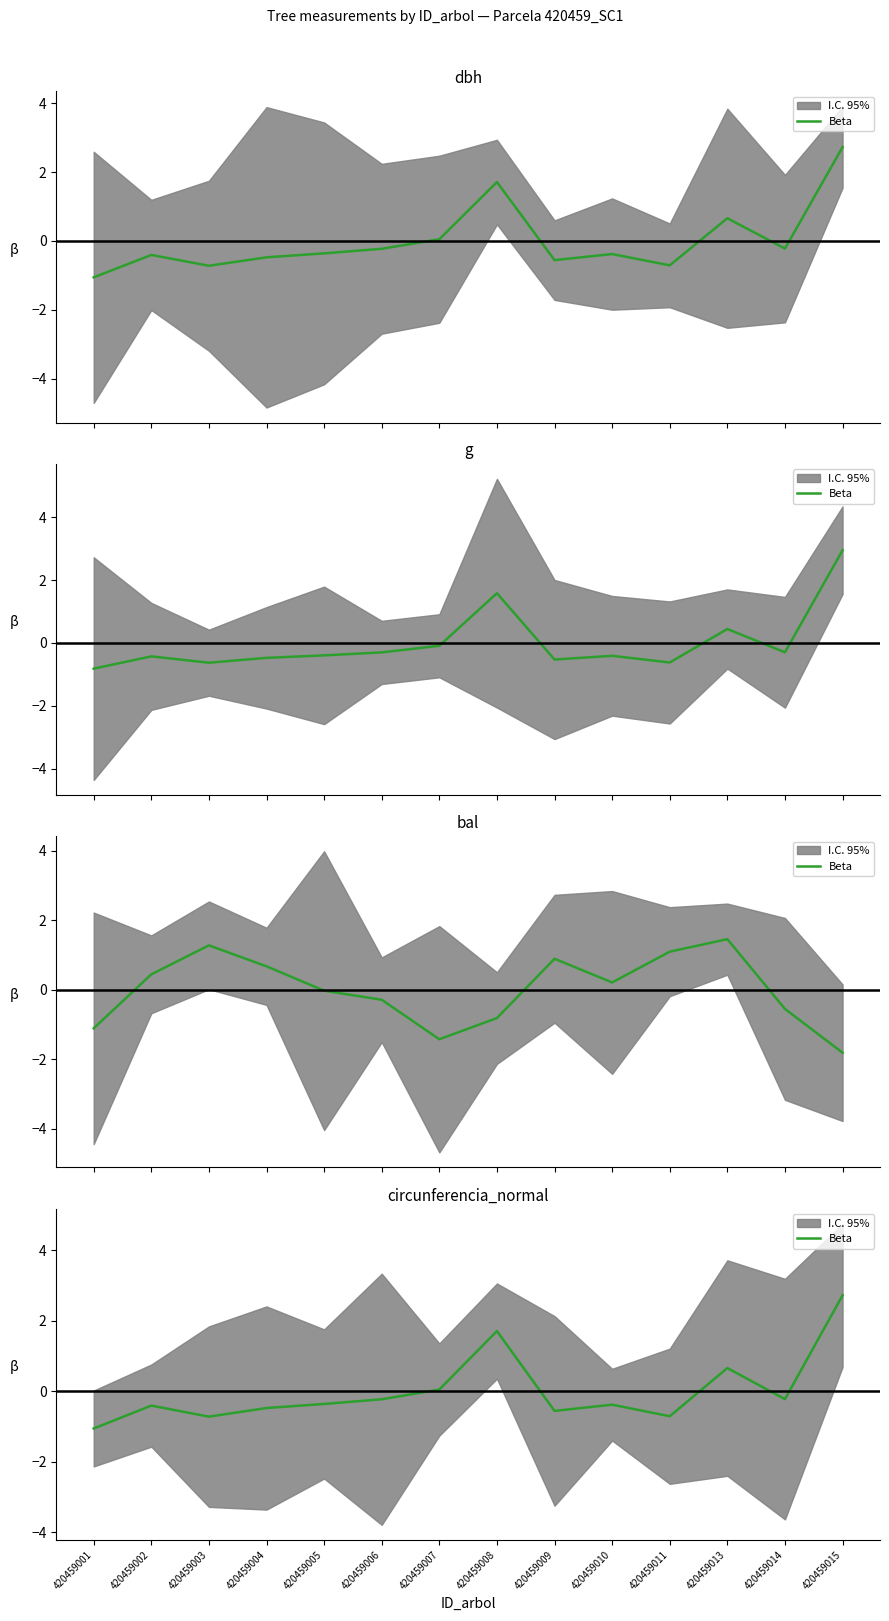

Where is the first local maximum?

420459002